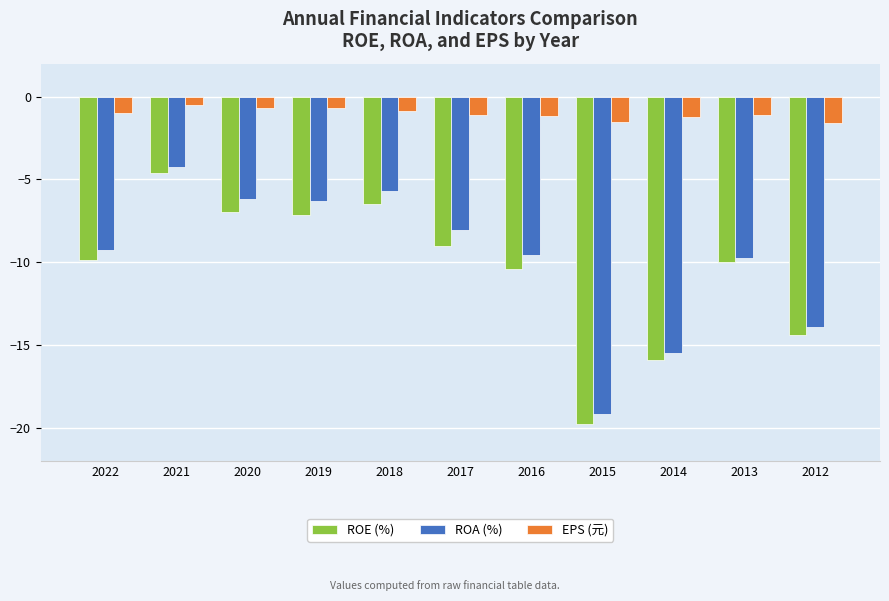

What is the maximum value for EPS (元)?

-0.5